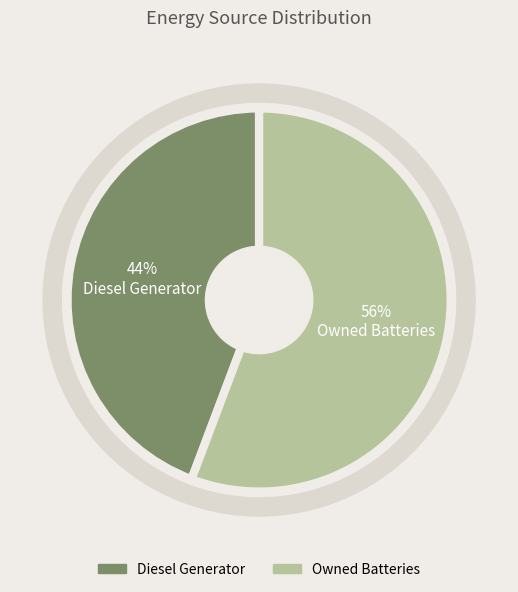

Count the number of slices in the pie.

2